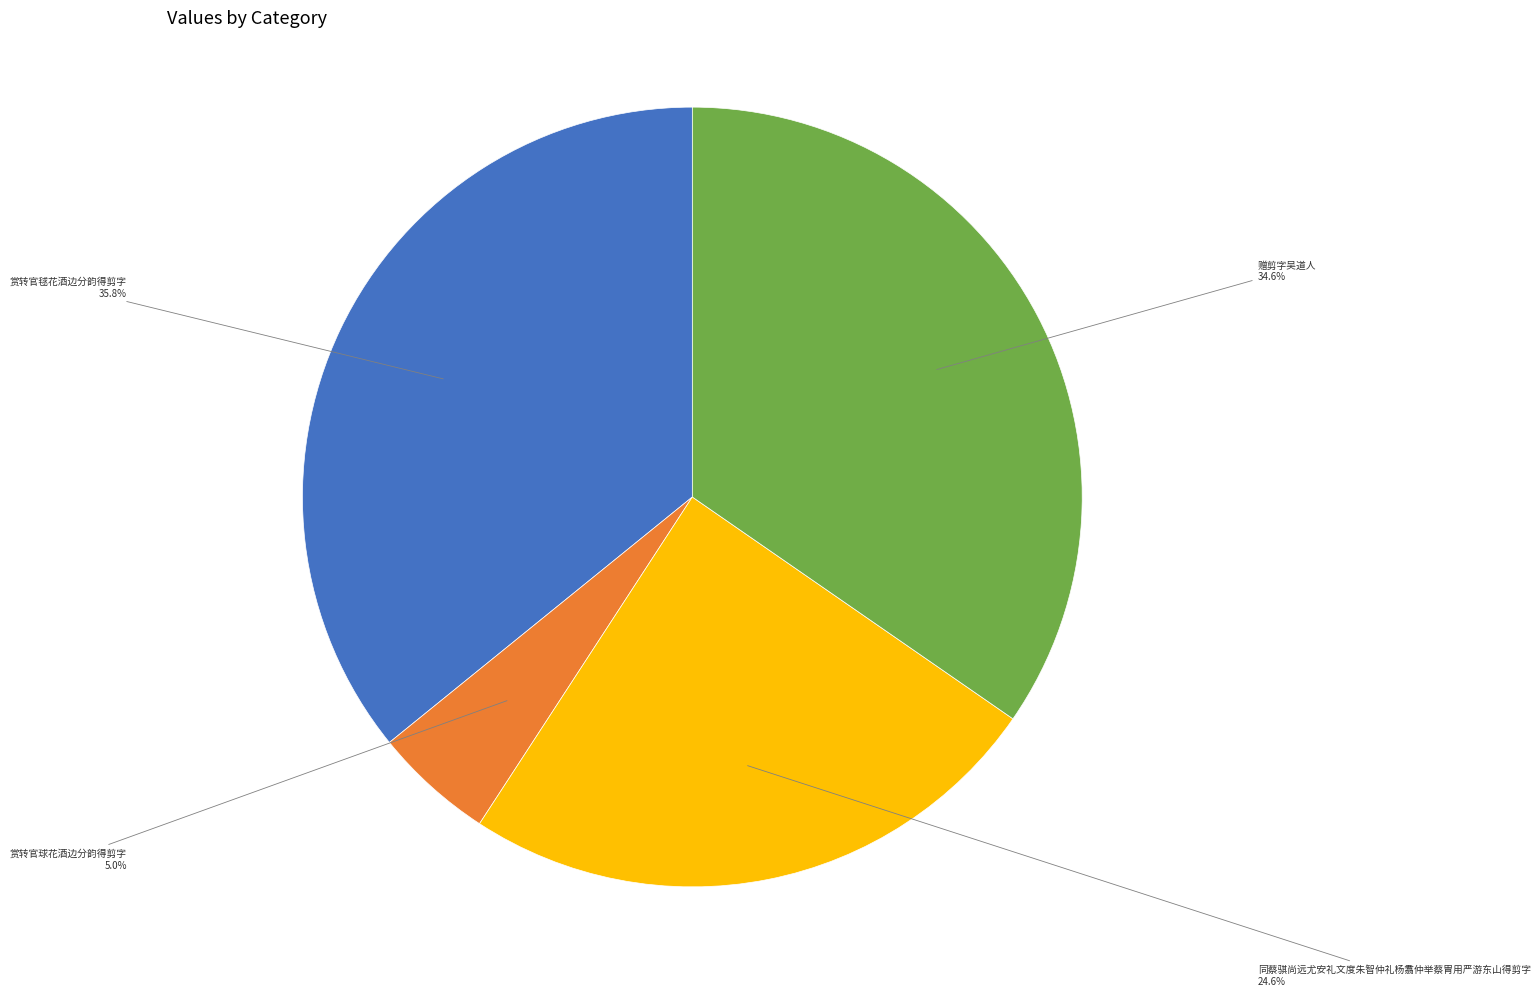

How many slices are in this pie chart?

4